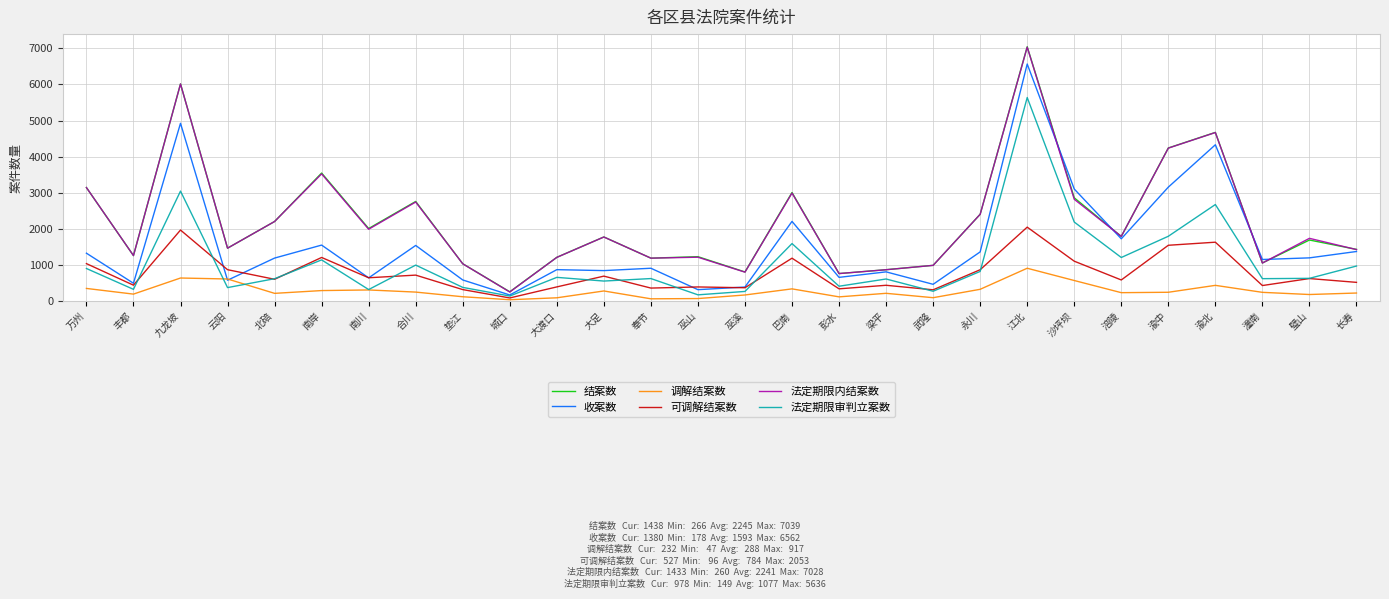

At which category is the sum across all series the highest?

江北